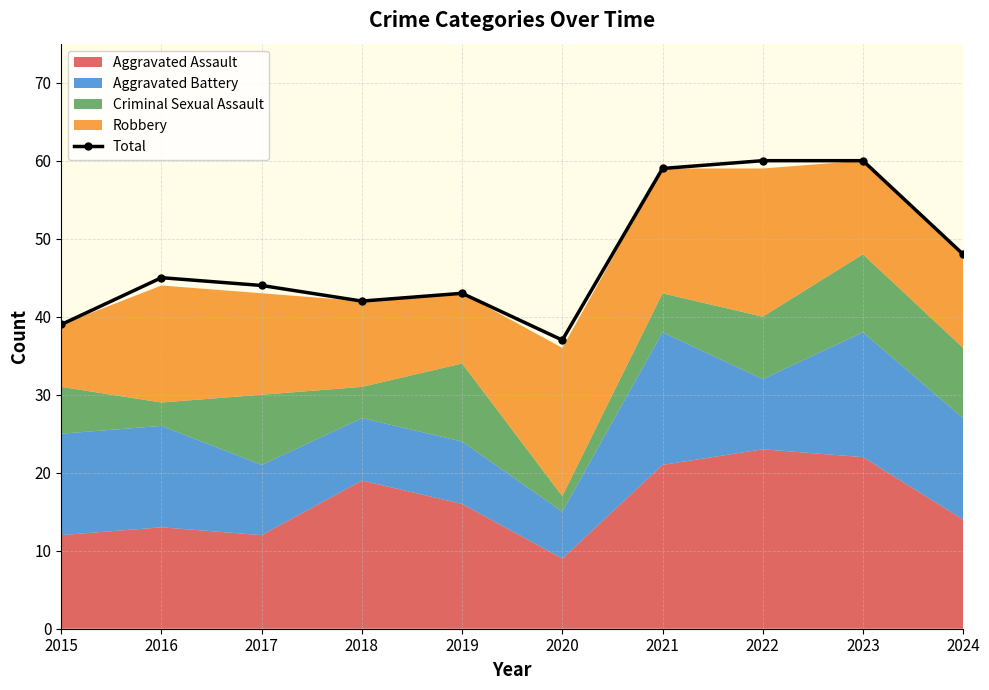

What is the sum of all values?

477